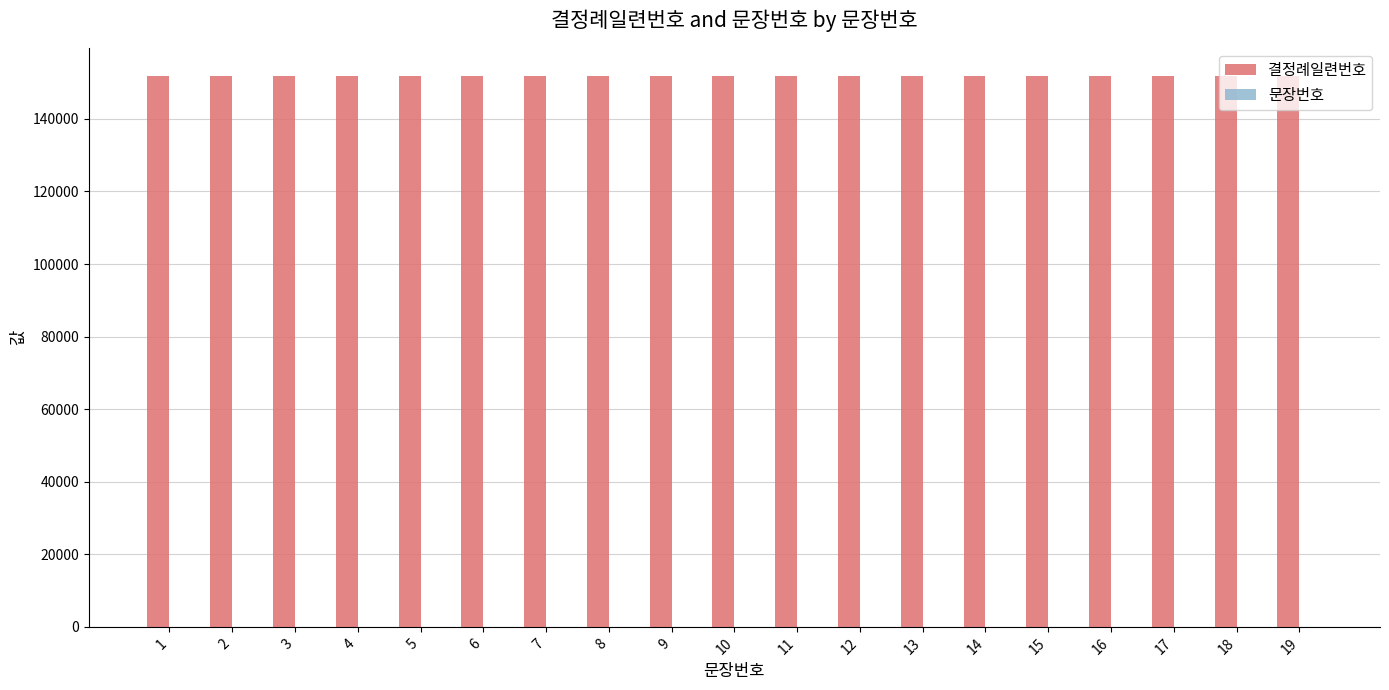

Which series has the largest total across all categories?

결정례일련번호